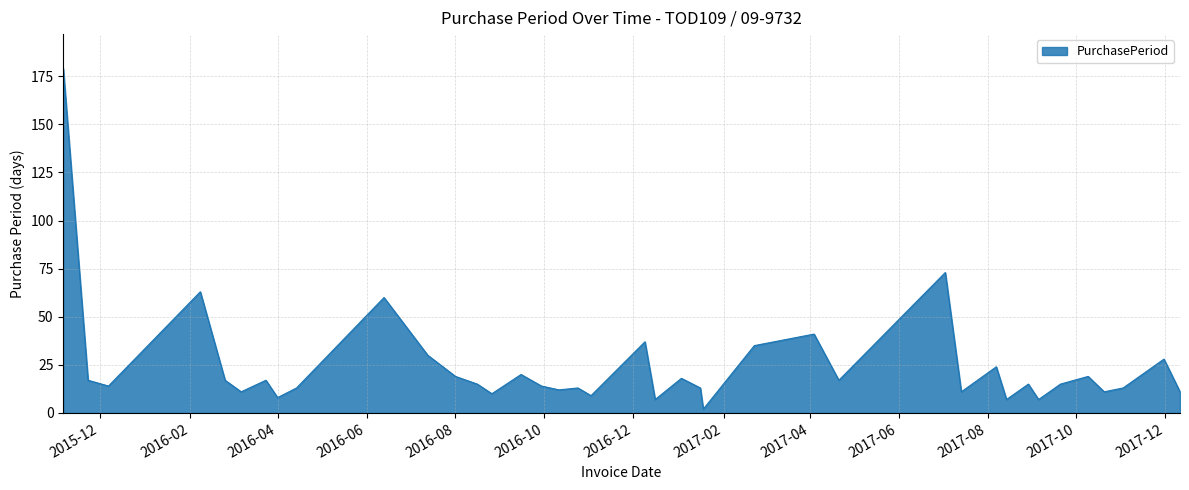

True or false: there are more than 0 points higher than both neighbors.

True